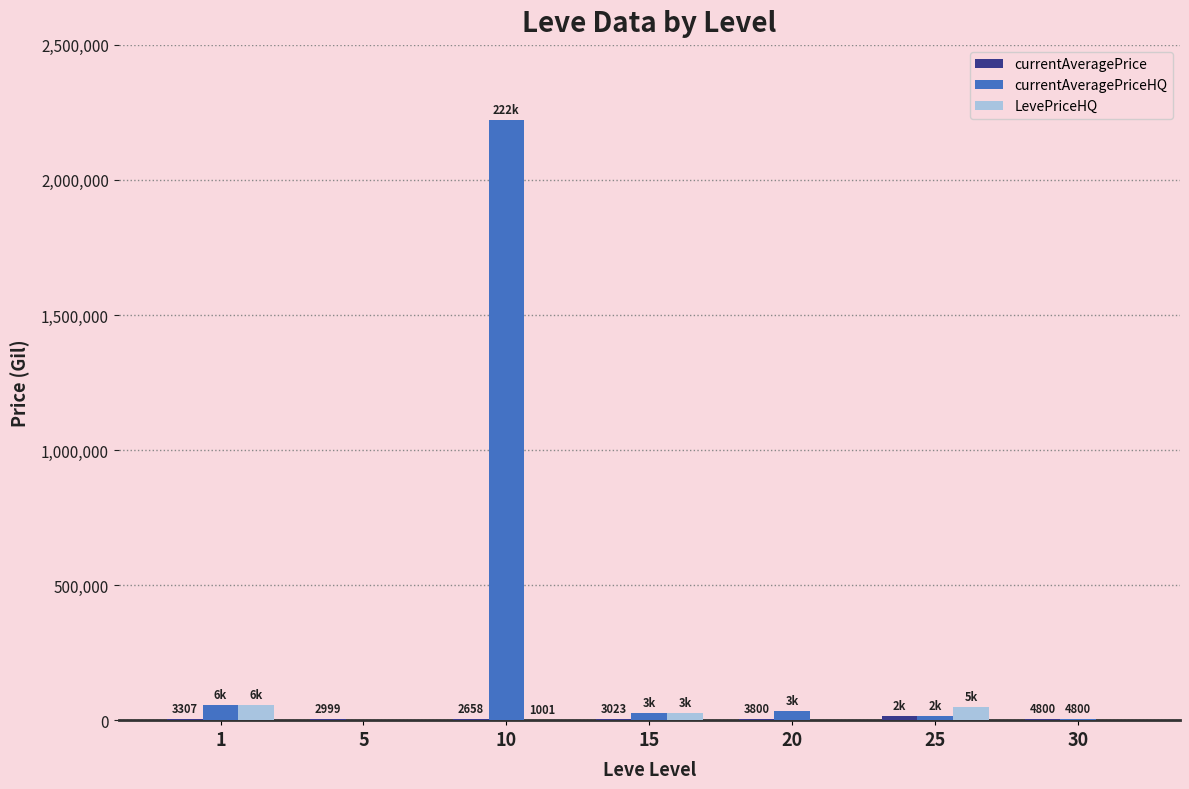

What is the maximum value for LevePriceHQ?

56950